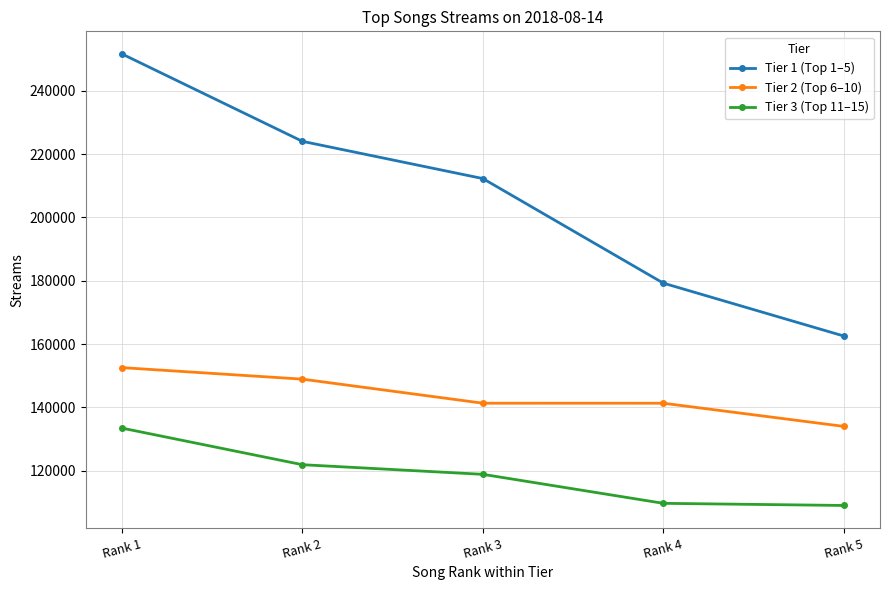

How many lines are shown in the chart?

3